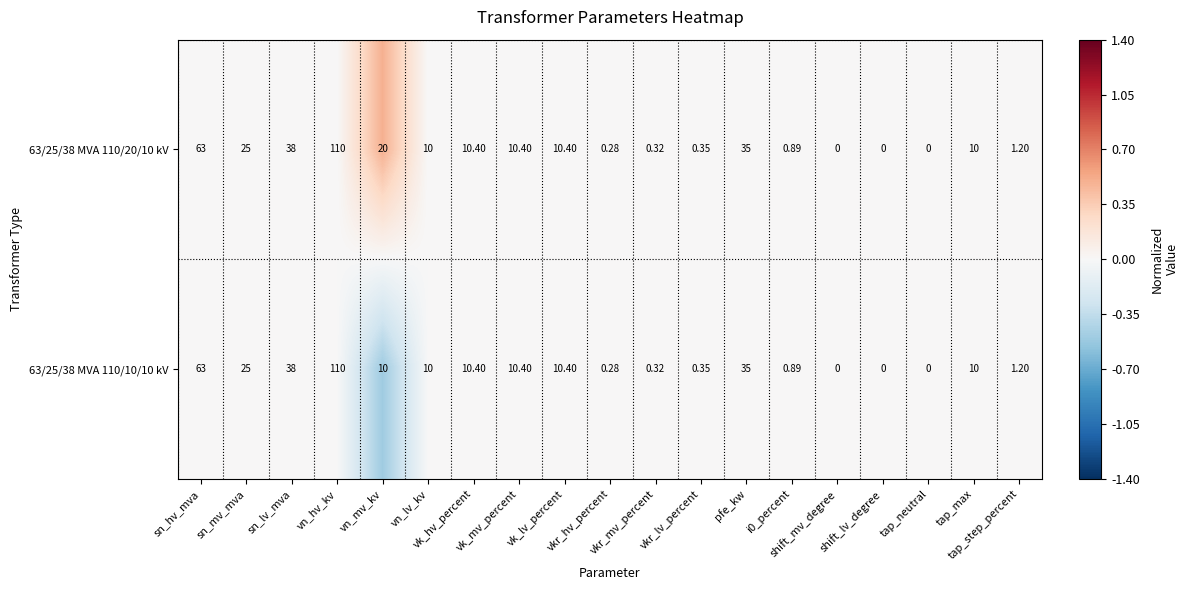

At which category is the sum across all series the highest?

vn_hv_kv